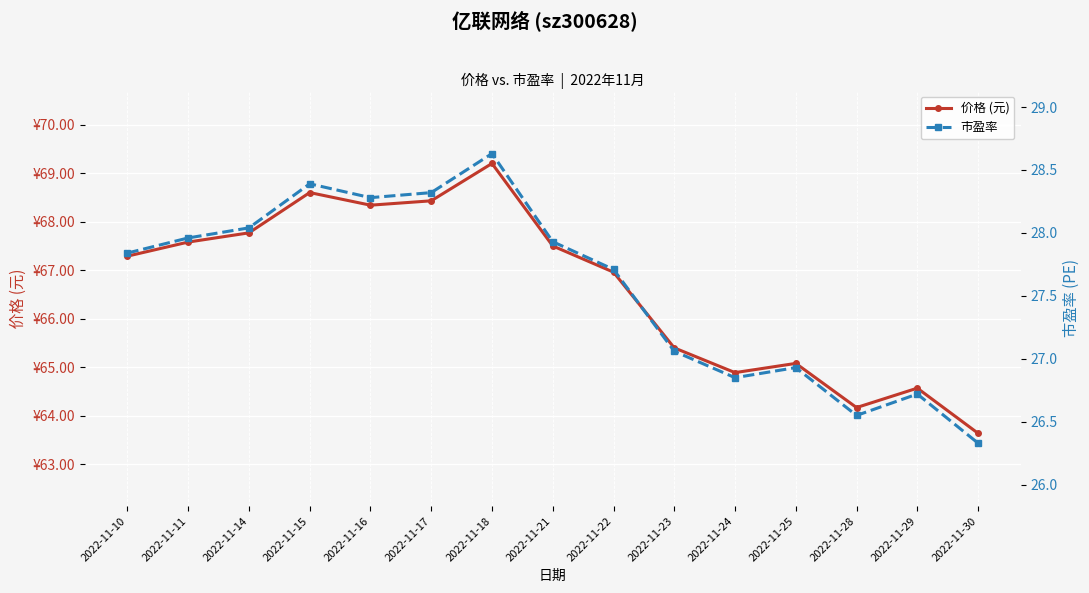

Where is 价格 (元) nearest to the value 66?

2022-11-23